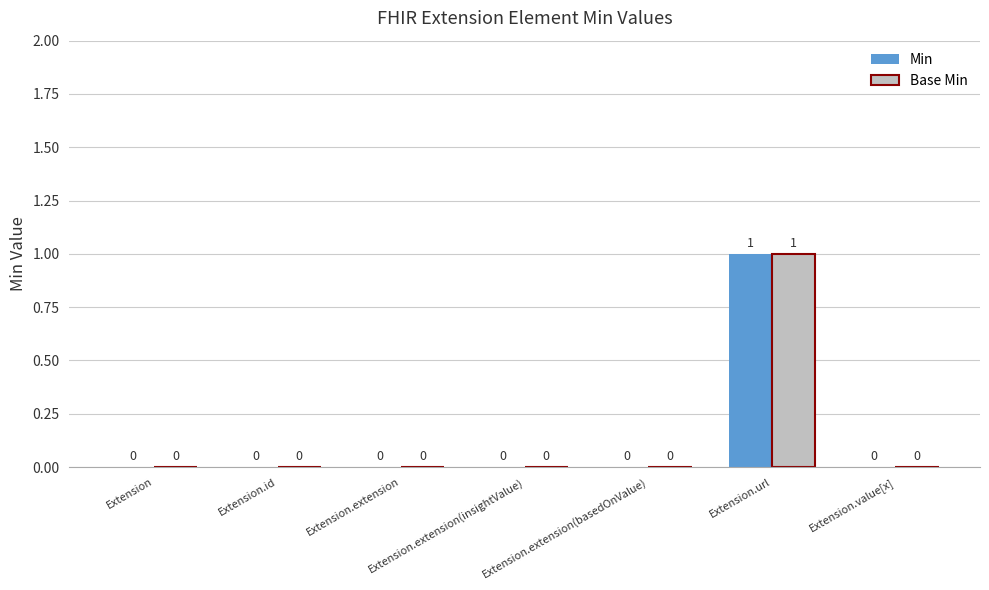

How many values in Min are above zero?

1